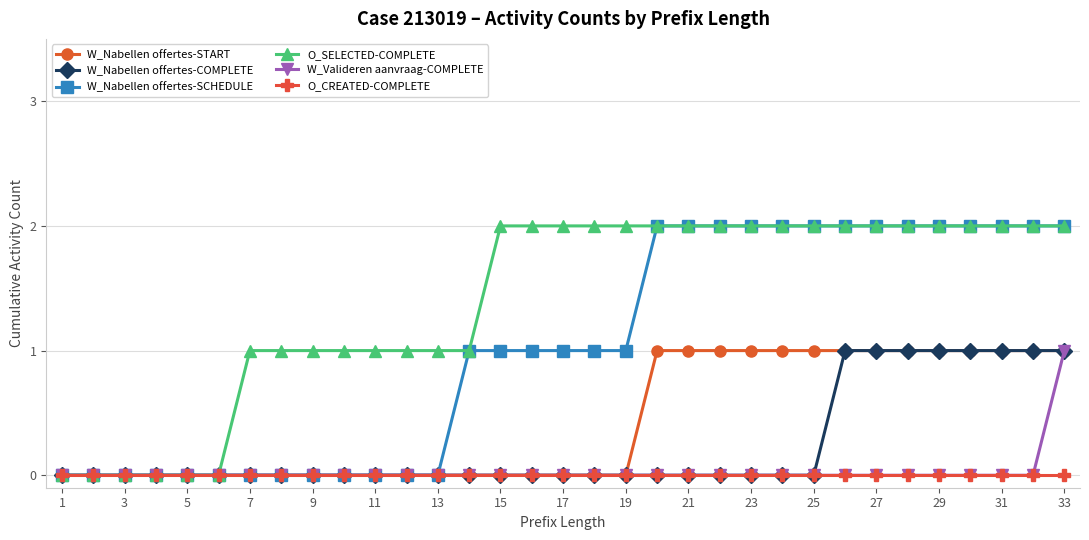

Reading left to right, list all the values displayed in this chart.

W_Nabellen offertes-START: 0	0	0	0	0	0	0	0	0	0	0	0	0	0	0	0	0	0	0	1	1	1	1	1	1	1	1	1	1	1	1	1	1
W_Nabellen offertes-COMPLETE: 0	0	0	0	0	0	0	0	0	0	0	0	0	0	0	0	0	0	0	0	0	0	0	0	0	1	1	1	1	1	1	1	1
W_Nabellen offertes-SCHEDULE: 0	0	0	0	0	0	0	0	0	0	0	0	0	1	1	1	1	1	1	2	2	2	2	2	2	2	2	2	2	2	2	2	2
O_SELECTED-COMPLETE: 0	0	0	0	0	0	1	1	1	1	1	1	1	1	2	2	2	2	2	2	2	2	2	2	2	2	2	2	2	2	2	2	2
W_Valideren aanvraag-COMPLETE: 0	0	0	0	0	0	0	0	0	0	0	0	0	0	0	0	0	0	0	0	0	0	0	0	0	0	0	0	0	0	0	0	1
O_CREATED-COMPLETE: 0	0	0	0	0	0	0	0	0	0	0	0	0	0	0	0	0	0	0	0	0	0	0	0	0	0	0	0	0	0	0	0	0